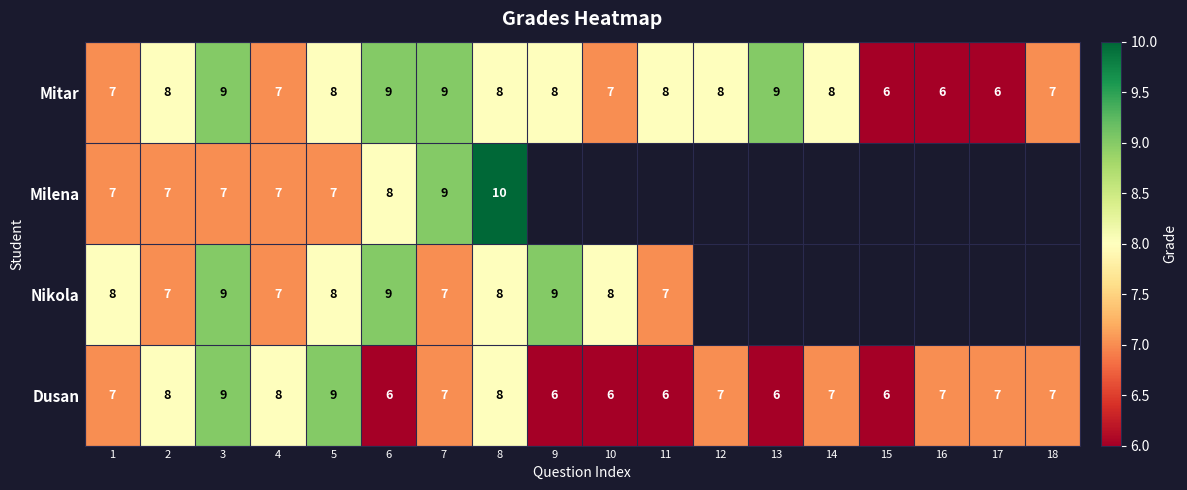

Which category has the highest value in the Dusan series?

3